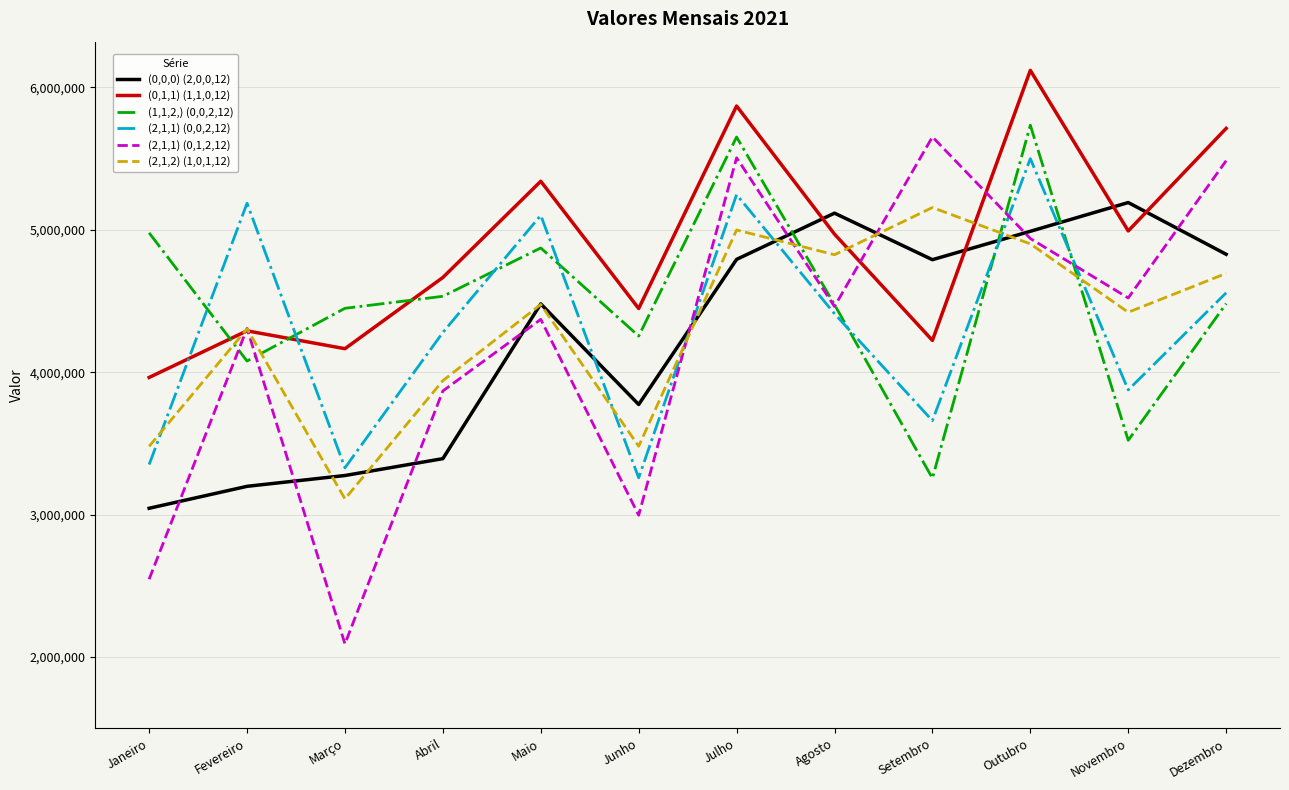

What is the difference between the maximum and minimum values in the (2,1,1) (0,1,2,12) series?

3558732